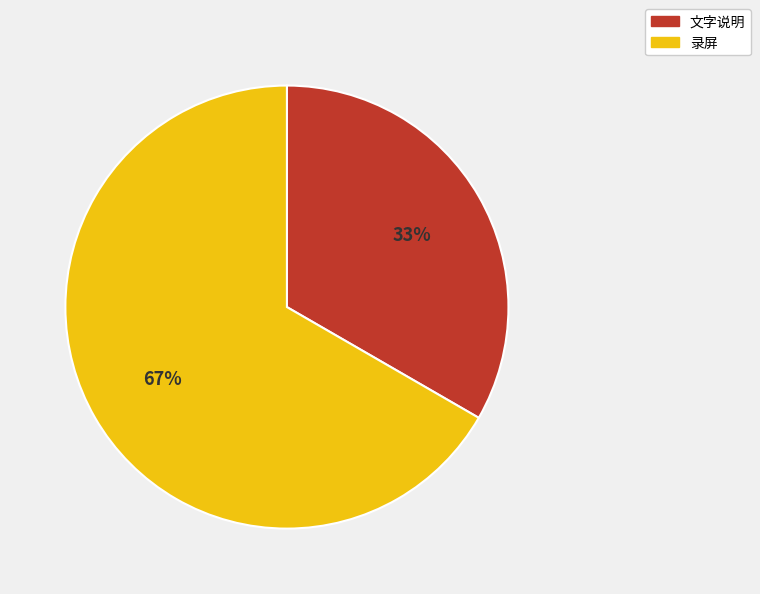

Which category has the smallest portion of the pie?

文字说明